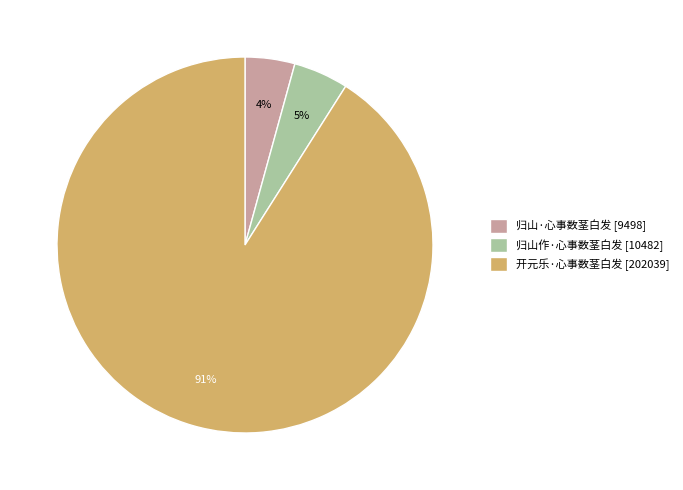

To the nearest percent, what is the difference between the largest and smallest slice percentages?

87%